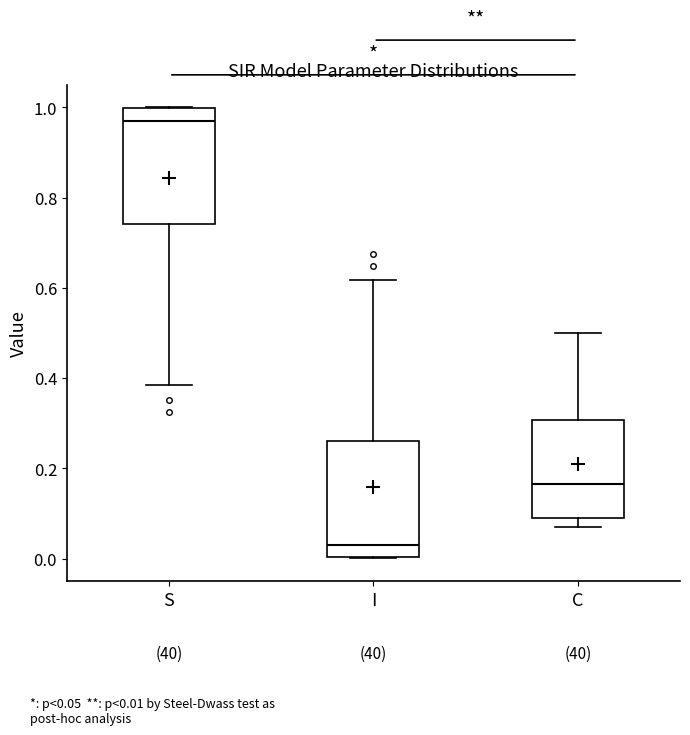

Reading left to right, transcribe this box plot: for each box, give where its median line is, the range the box spans, and where its two whiskers end, as read against the y-axis. The values are not printed on the chart, so give them approximately, as read against the axis.

S: median 0.98, box 0.74 to 1.00, whiskers 0.38 to 1.00
I: median 0.02, box 0.00 to 0.26, whiskers 0.00 to 0.62
C: median 0.16, box 0.10 to 0.30, whiskers 0.06 to 0.50